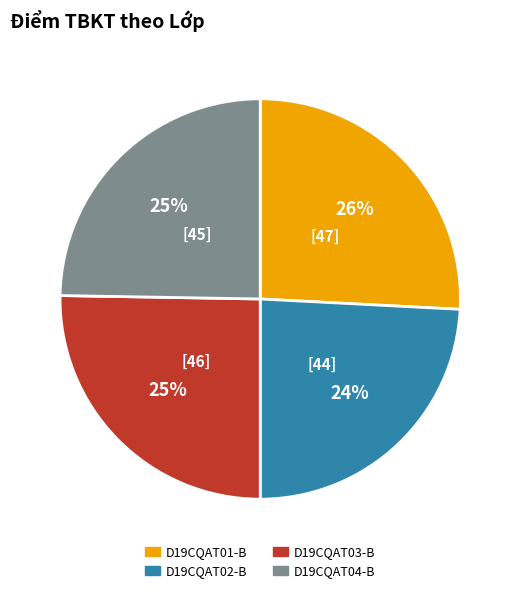

To the nearest percent, what is the difference between the largest and smallest slice percentages?

2%